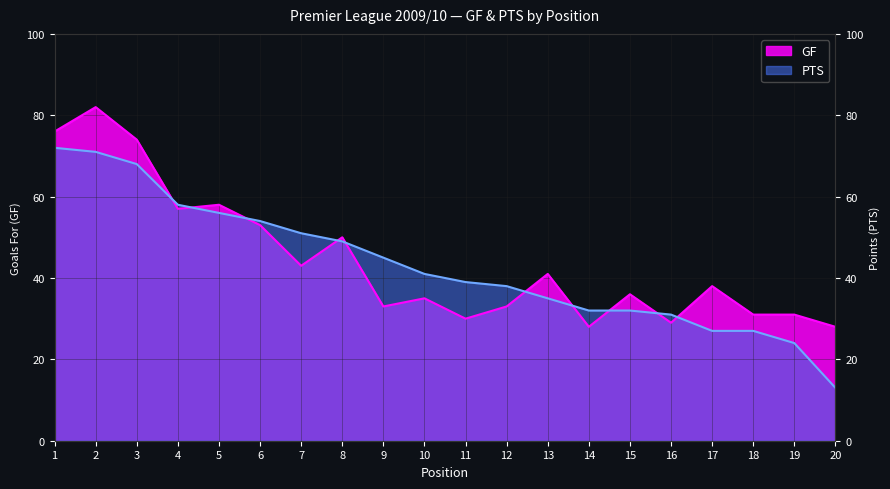

At 7, list the series in order from largest to smallest.

PTS, GF